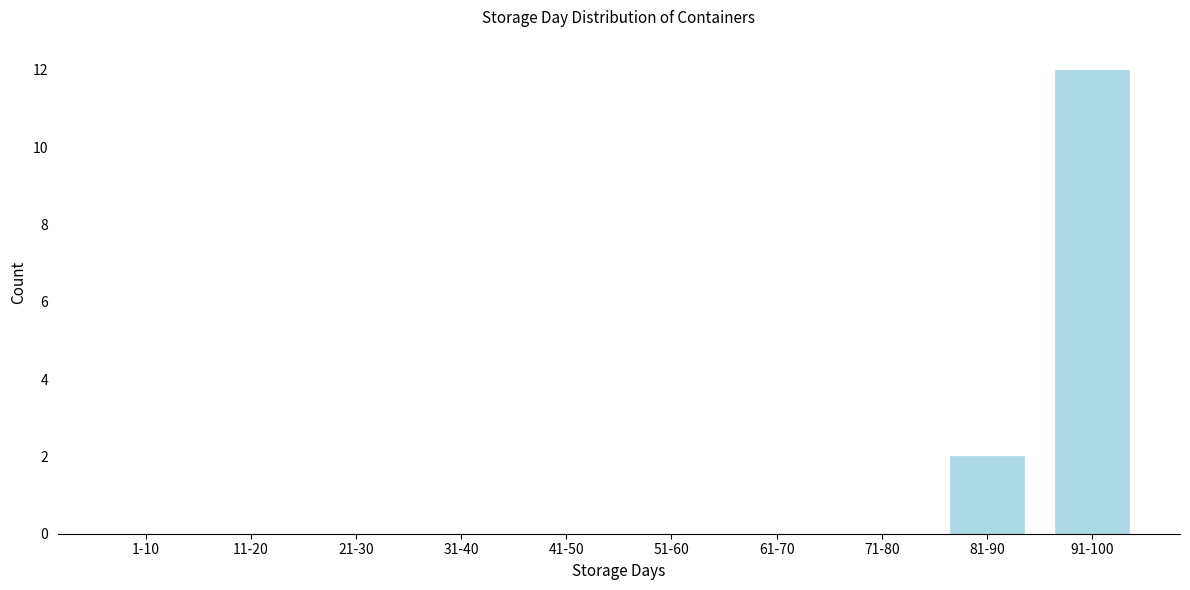

Reading left to right, what are all the values shown in this chart?

1-10=0	11-20=0	21-30=0	31-40=0	41-50=0	51-60=0	61-70=0	71-80=0	81-90=2	91-100=12